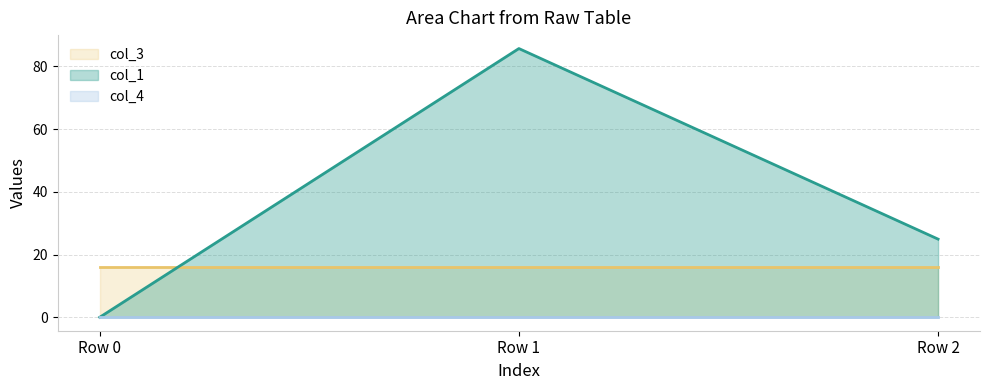

List the labels in order of col_4 value, smallest first.

Row 0, Row 1, Row 2